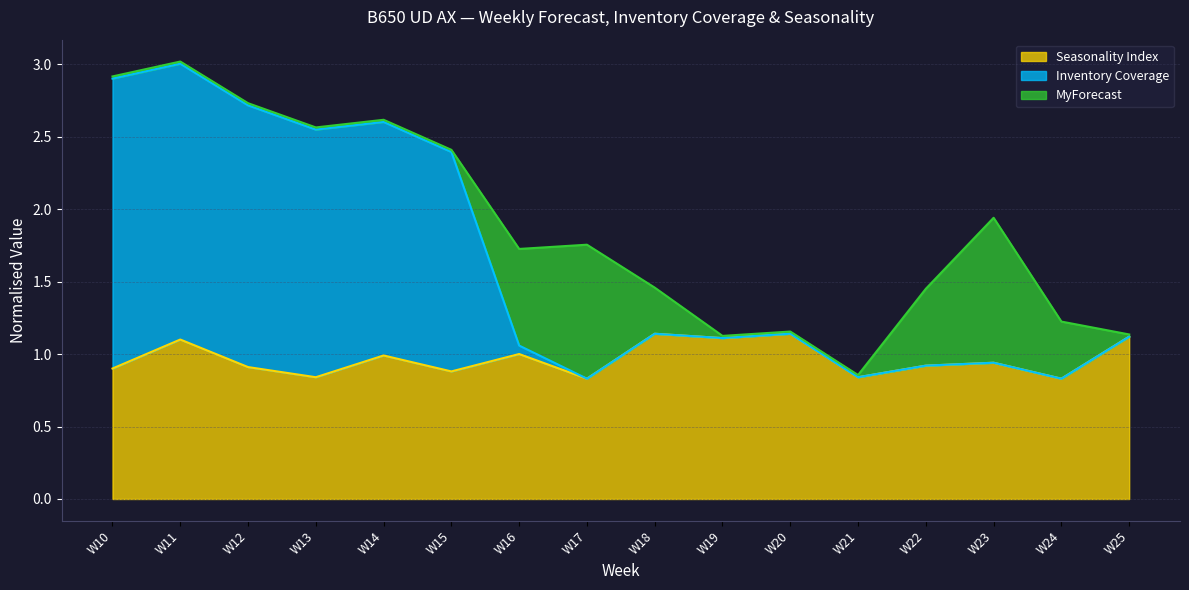

At which category does Seasonality Index reach its first local peak?

W11